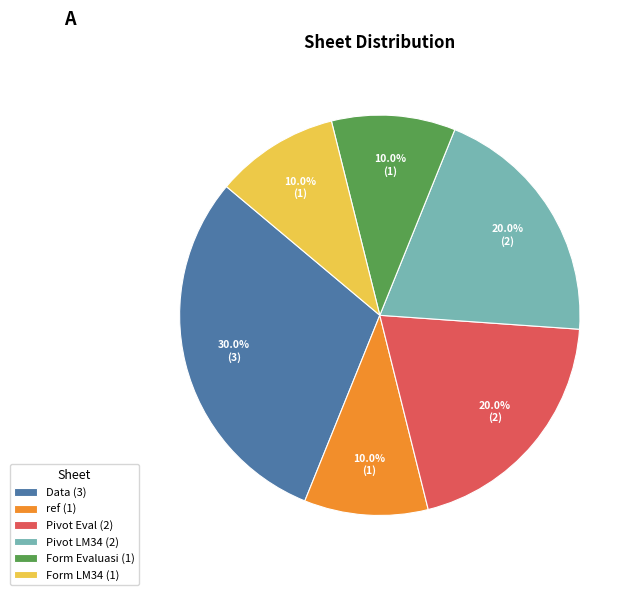

Between Data (3) and Pivot Eval (2), which is larger?

Data (3)